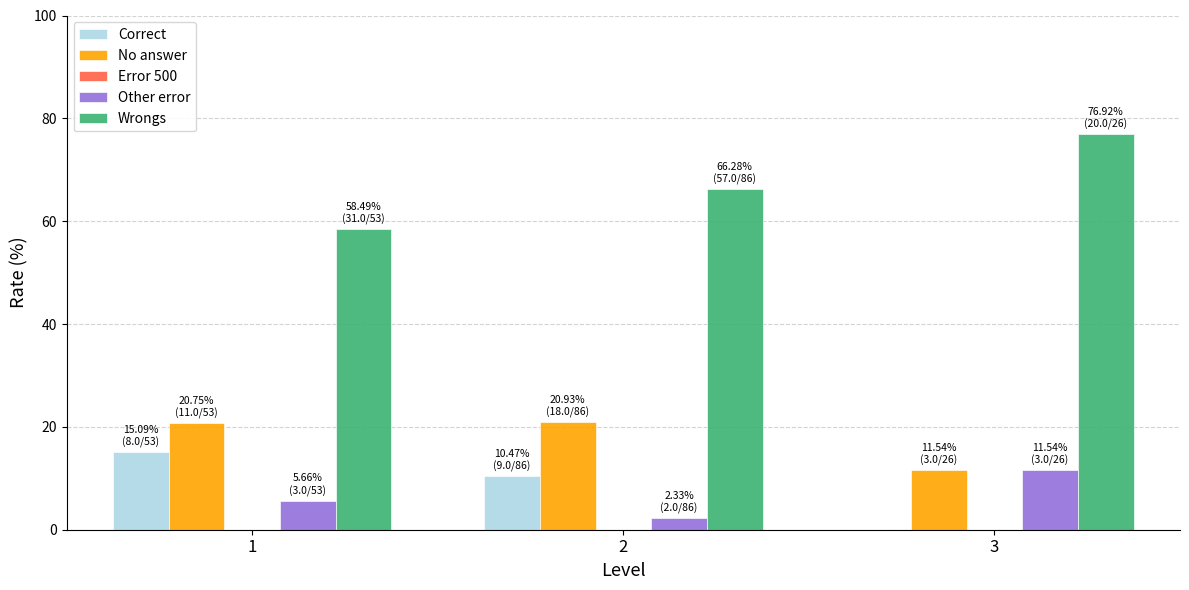

At which label does Other error reach its peak?

3